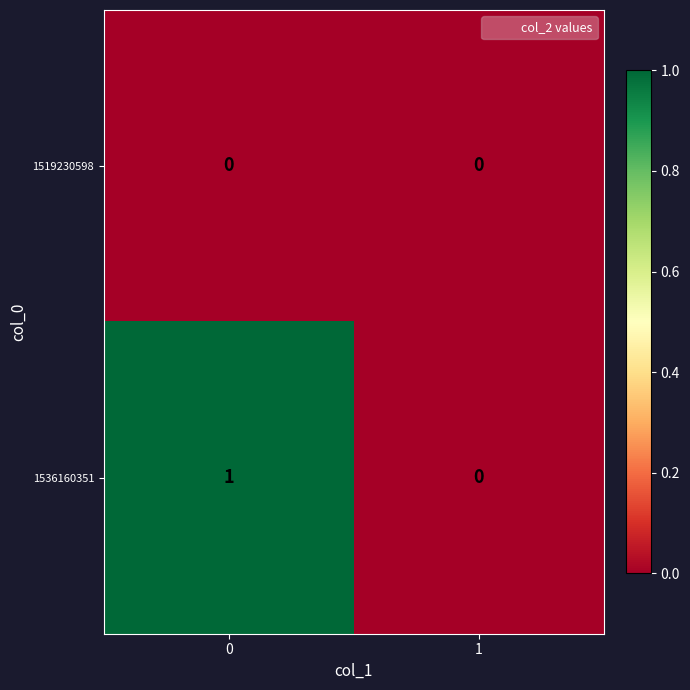

List the labels in order of 1536160351 value, smallest first.

1, 0